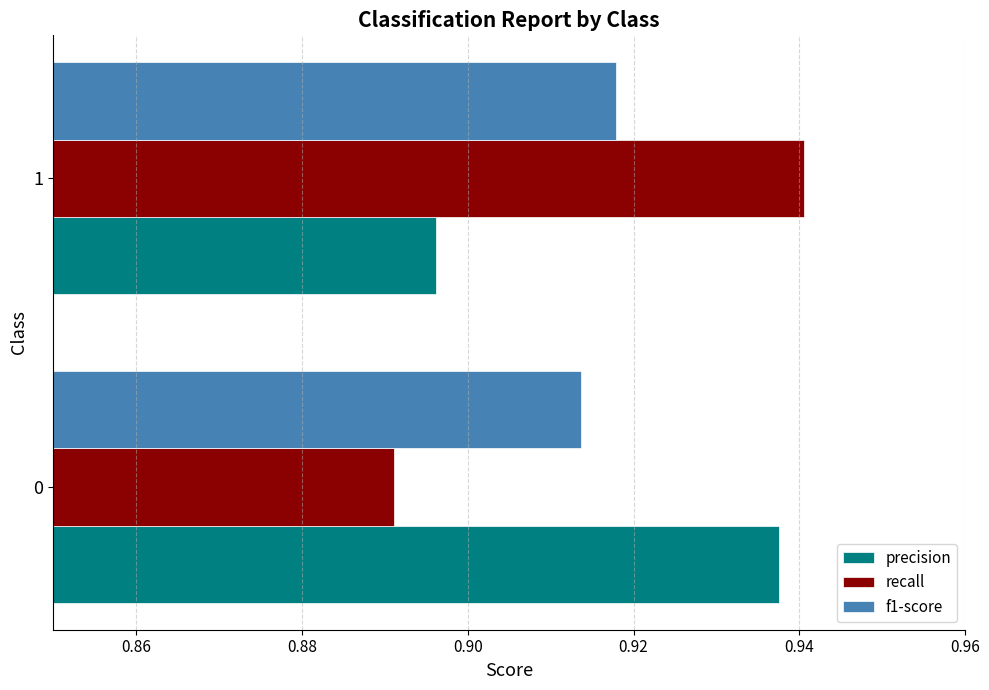

Rank the series at 1 from highest to lowest value.

recall, f1-score, precision